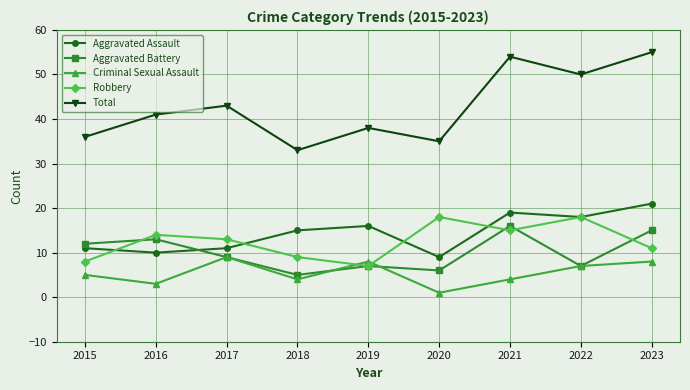

Is the value of Total at 2022 greater than the value of Criminal Sexual Assault at 2022?

Yes